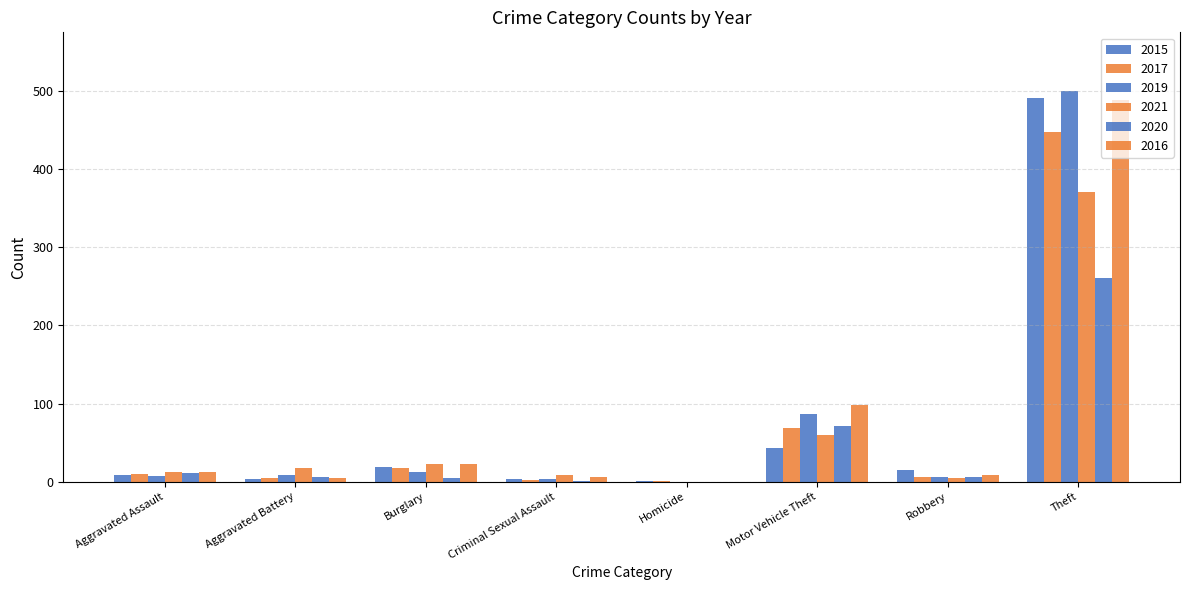

What is the label of the 8th bar from the right?

Aggravated Assault